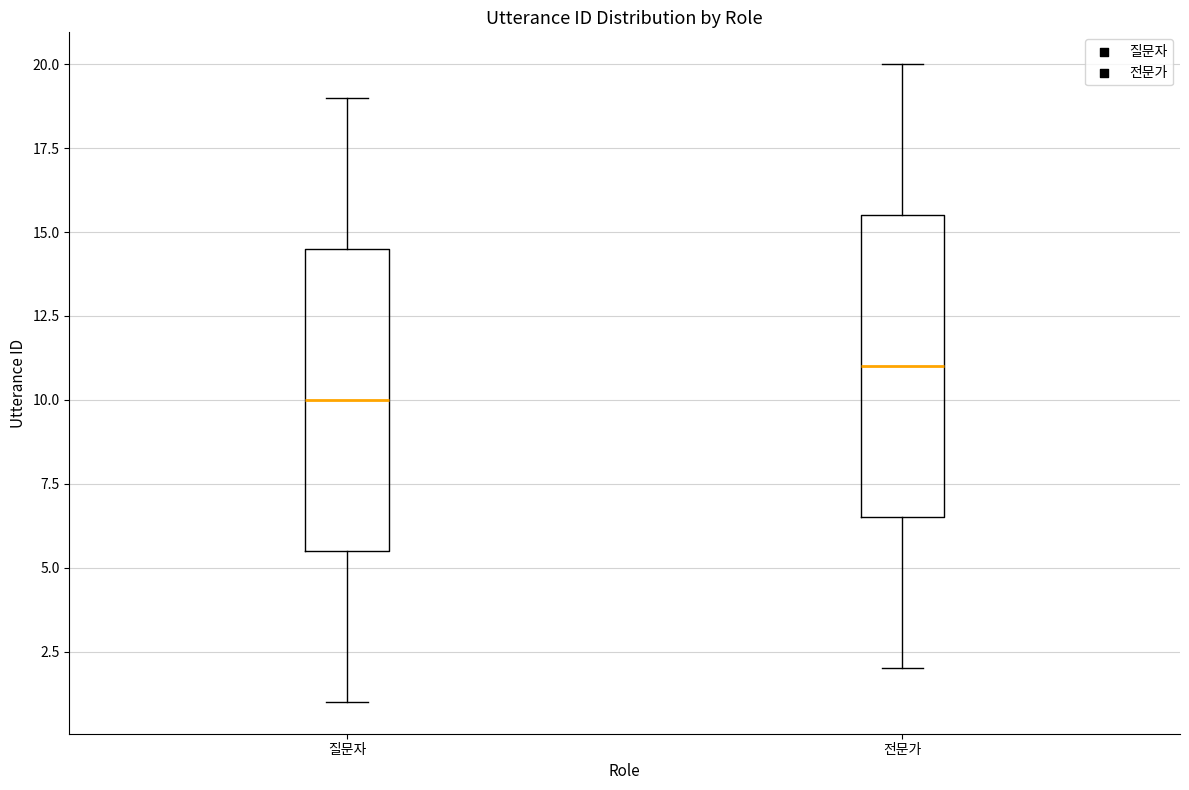

Which box has the lowest median line?

질문자